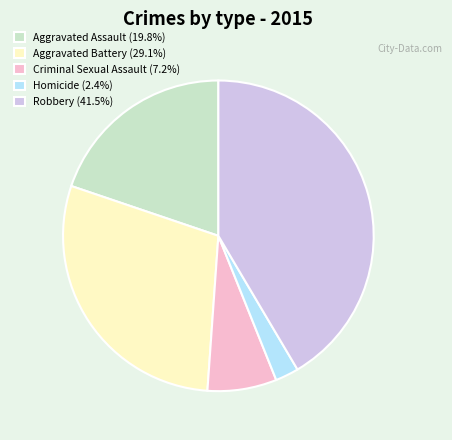

Do Robbery and Aggravated Assault together represent more than half of the pie?

Yes